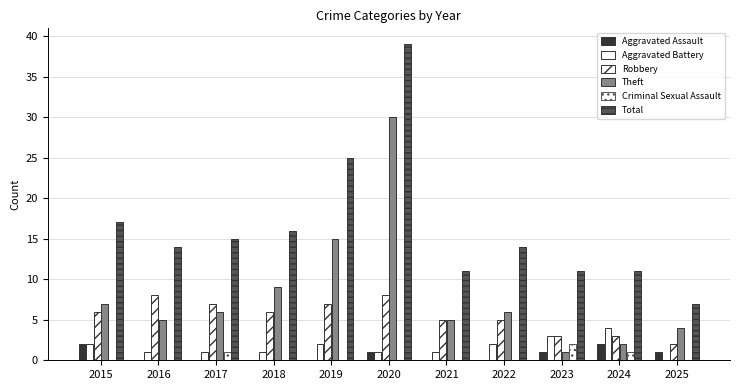

Reading left to right, extract all data points from this chart.

Aggravated Assault: 2015=2	2016=0	2017=0	2018=0	2019=0	2020=1	2021=0	2022=0	2023=1	2024=2	2025=1
Aggravated Battery: 2015=2	2016=1	2017=1	2018=1	2019=2	2020=1	2021=1	2022=2	2023=3	2024=4	2025=0
Robbery: 2015=6	2016=8	2017=7	2018=6	2019=7	2020=8	2021=5	2022=5	2023=3	2024=3	2025=2
Theft: 2015=7	2016=5	2017=6	2018=9	2019=15	2020=30	2021=5	2022=6	2023=1	2024=2	2025=4
Criminal Sexual Assault: 2015=0	2016=0	2017=1	2018=0	2019=0	2020=0	2021=0	2022=0	2023=2	2024=1	2025=0
Total: 2015=17	2016=14	2017=15	2018=16	2019=25	2020=39	2021=11	2022=14	2023=11	2024=11	2025=7